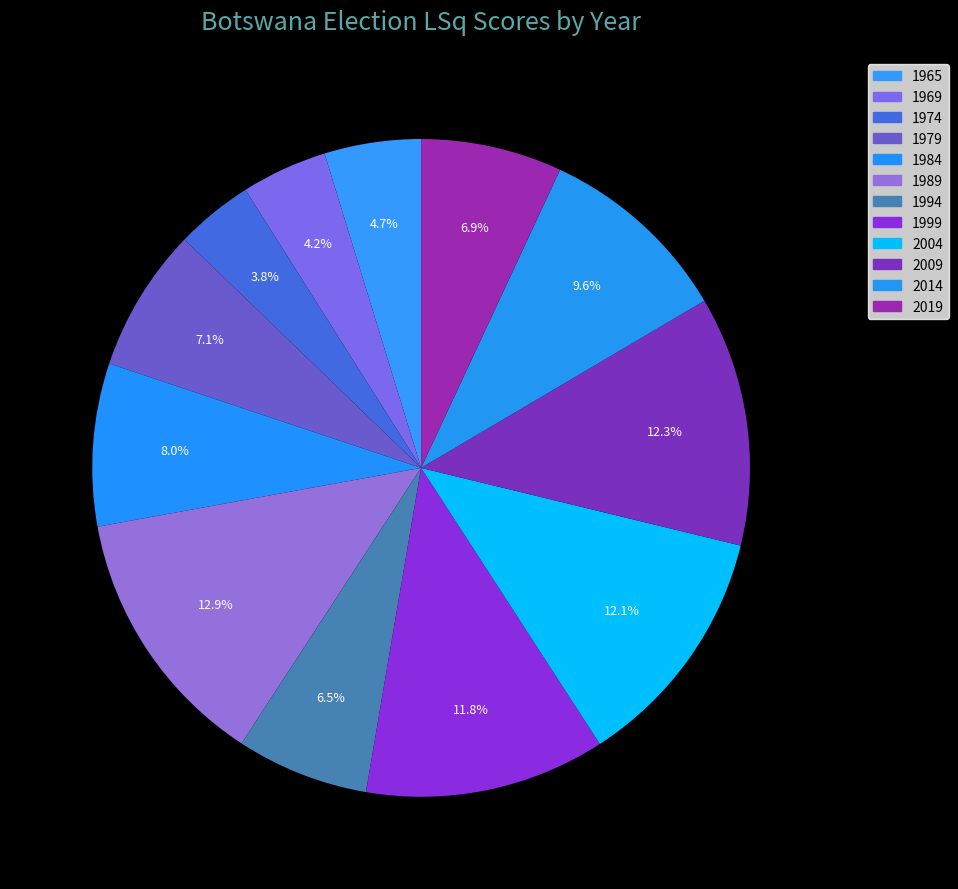

Rank the categories by value from lowest to highest.

1974, 1969, 1965, 1994, 2019, 1979, 1984, 2014, 1999, 2004, 2009, 1989